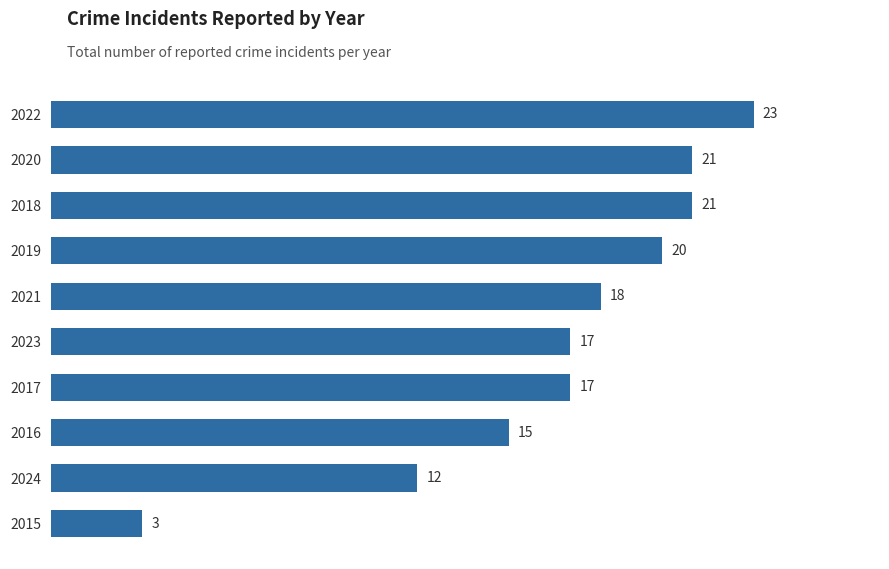

The chart shows a value of 35 at 2019. True or false?

False